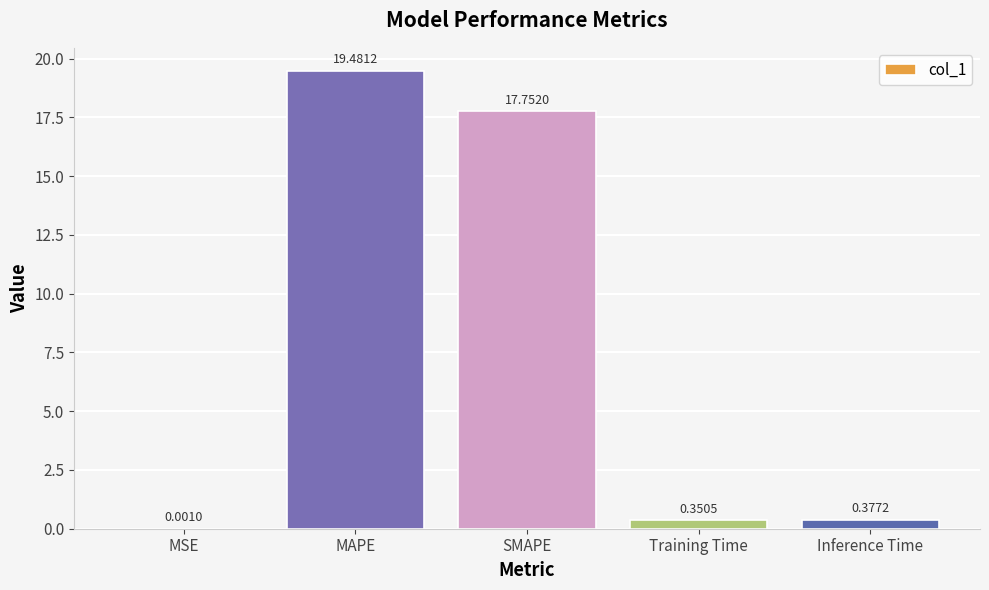

What is the greatest value displayed?

19.5